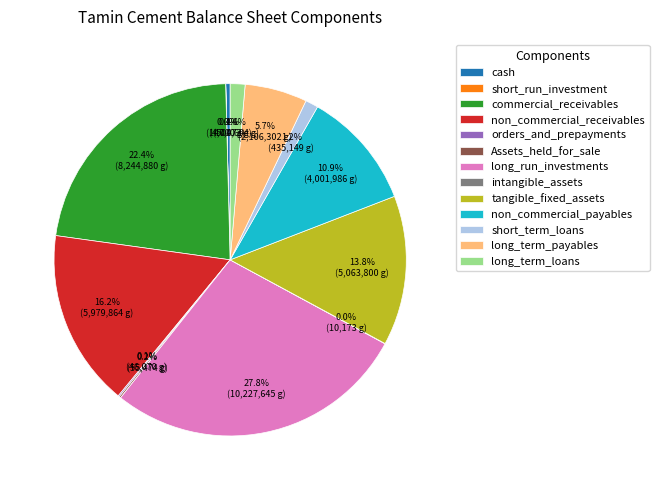

Is there any slice that represents more than half of the pie?

No